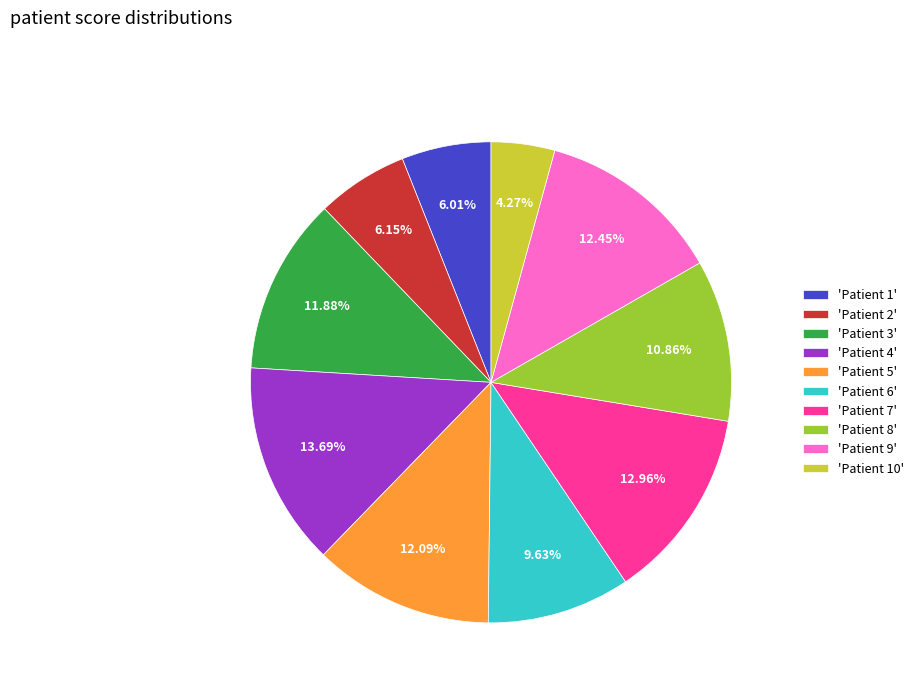

Combined, do 'Patient 8' and 'Patient 6' account for over 50%?

No